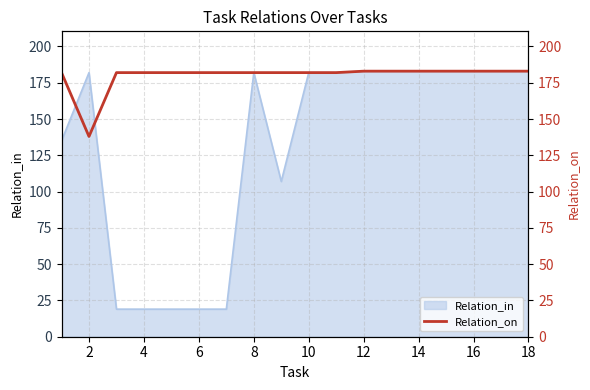

The value of Relation_in at 8 is 272. True or false?

False